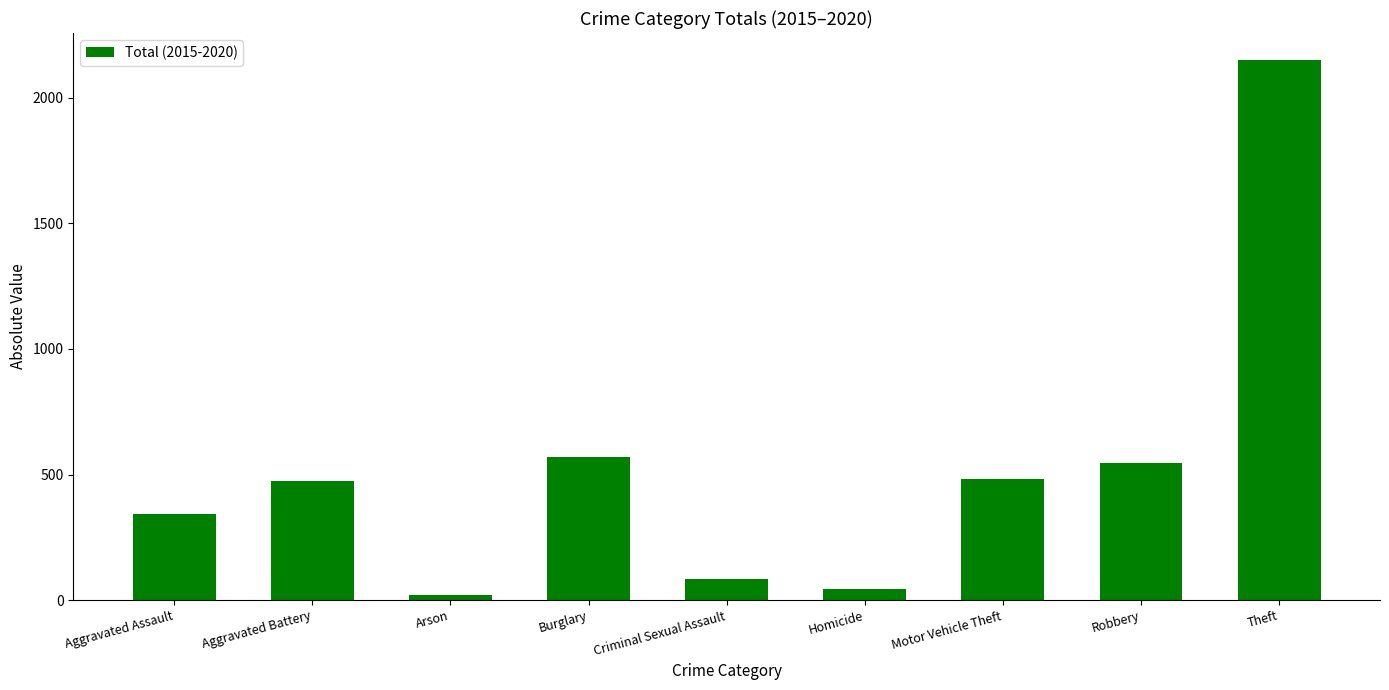

Which category has the lowest value across all series?

Arson